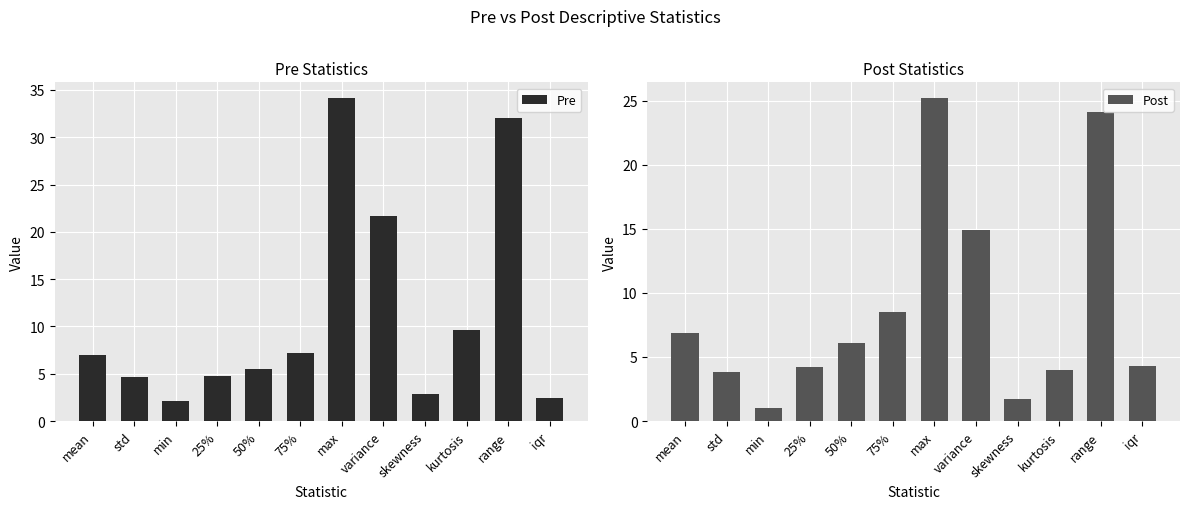

The value of Pre at std is 7.1. True or false?

False